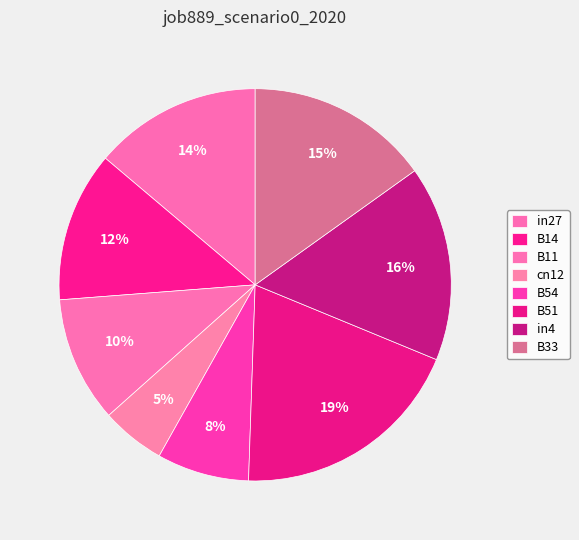

Is cn12 the majority of the pie?

No